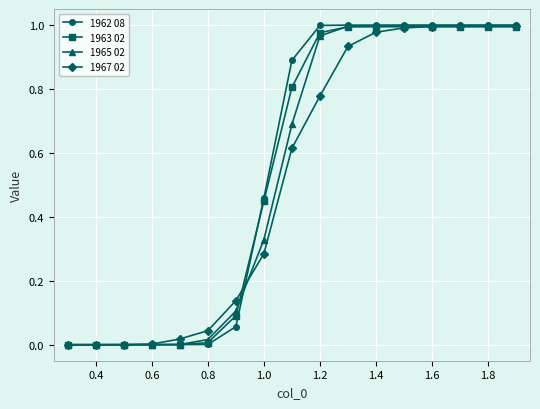

Which series has the largest range (max minus min)?

1962 08